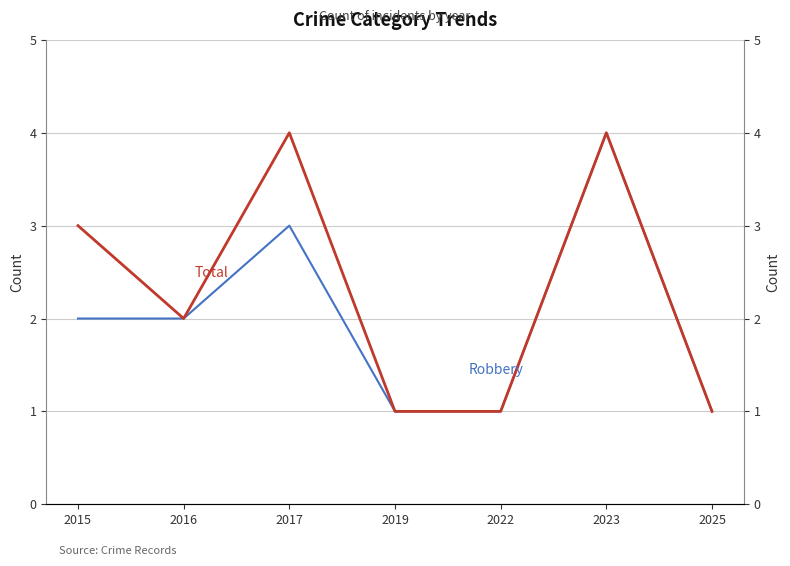

How many lines are shown in the chart?

2